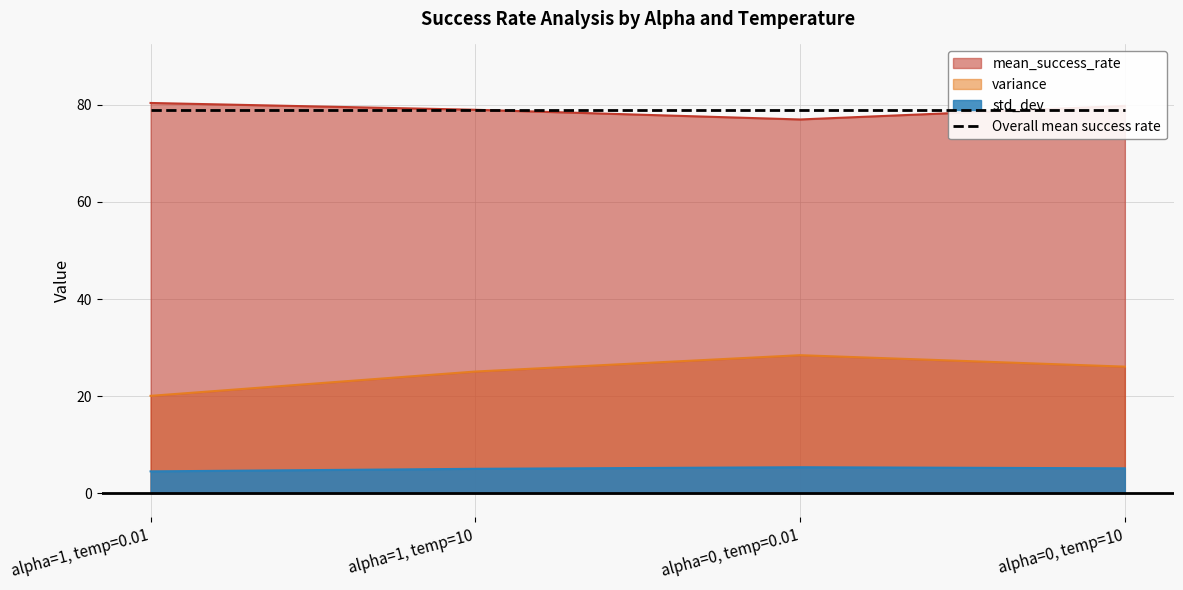

Which label corresponds to the smallest value in the chart?

alpha=1, temp=0.01